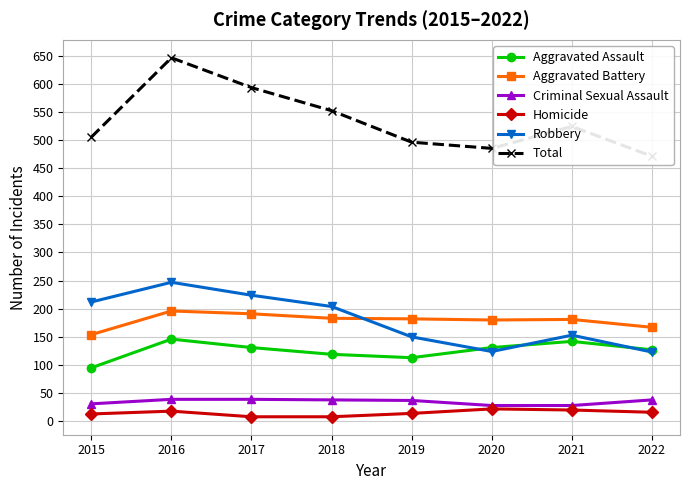

Reading right to left, extract all data points from this chart.

Aggravated Assault: 2022=127	2021=142	2020=131	2019=113	2018=119	2017=131	2016=146	2015=95
Aggravated Battery: 2022=167	2021=181	2020=180	2019=182	2018=183	2017=191	2016=196	2015=154
Criminal Sexual Assault: 2022=38	2021=28	2020=28	2019=37	2018=38	2017=39	2016=39	2015=31
Homicide: 2022=16	2021=20	2020=22	2019=14	2018=8	2017=8	2016=18	2015=13
Robbery: 2022=123	2021=153	2020=124	2019=150	2018=204	2017=224	2016=247	2015=212
Total: 2022=471	2021=524	2020=485	2019=496	2018=552	2017=593	2016=646	2015=505